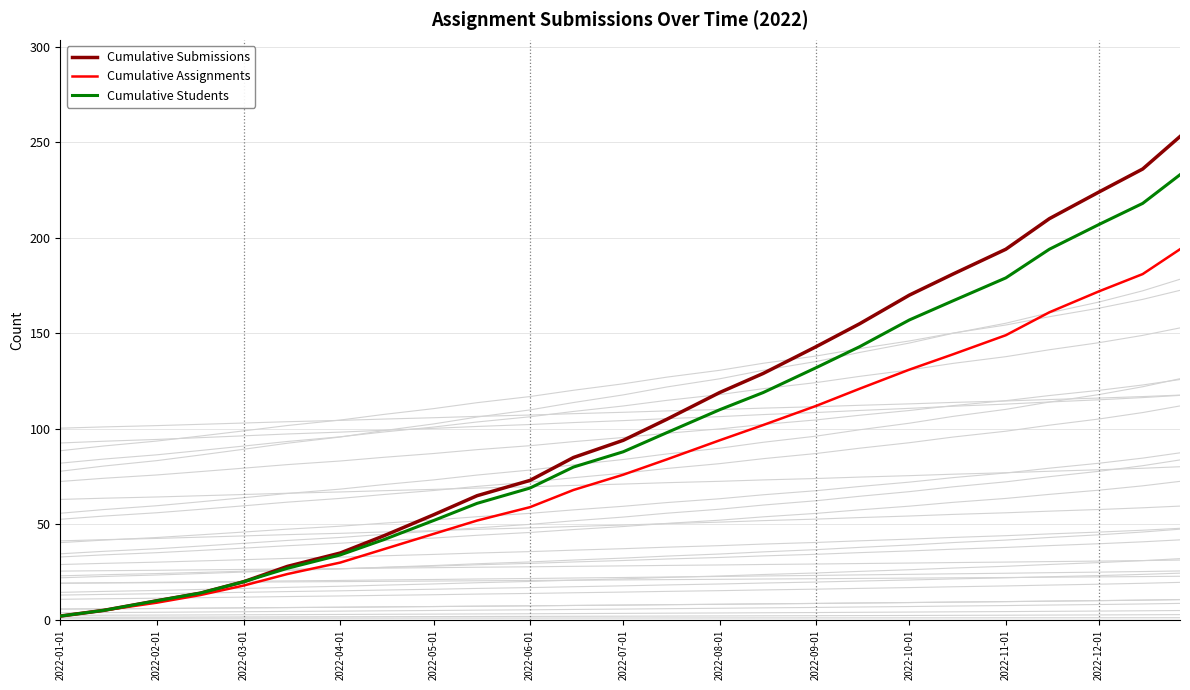

What are all the series names shown in the legend?

Cumulative Submissions, Cumulative Assignments, Cumulative Students